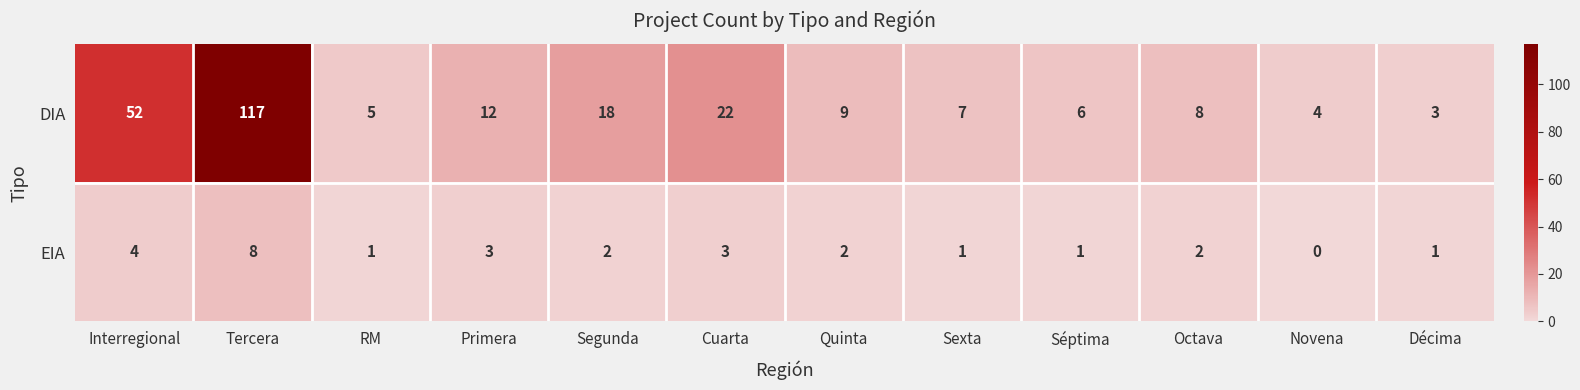

Rank the series by their maximum value, from lowest to highest.

EIA, DIA